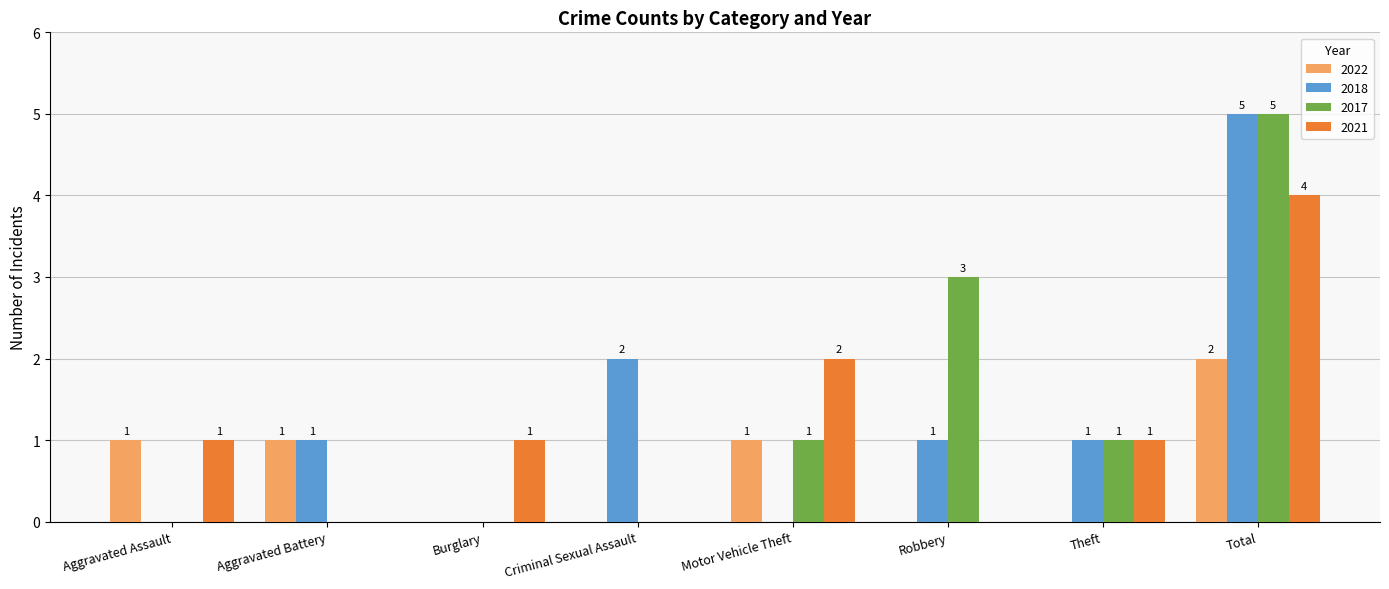

Is the value of 2018 at Aggravated Battery greater than the value of 2022 at Burglary?

Yes